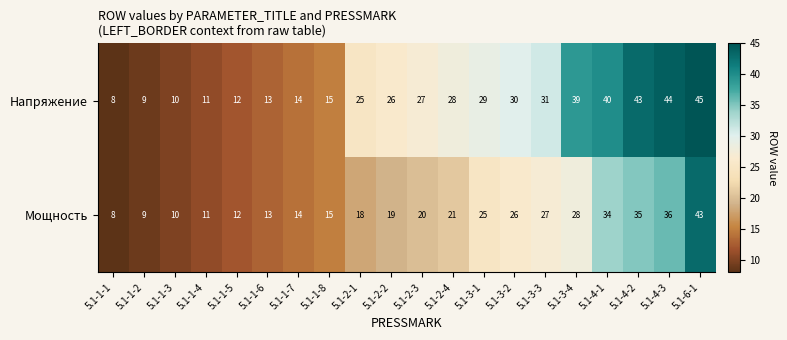

What is the approximate value of Напряжение at 5.1-4-1, to the nearest 5?

40